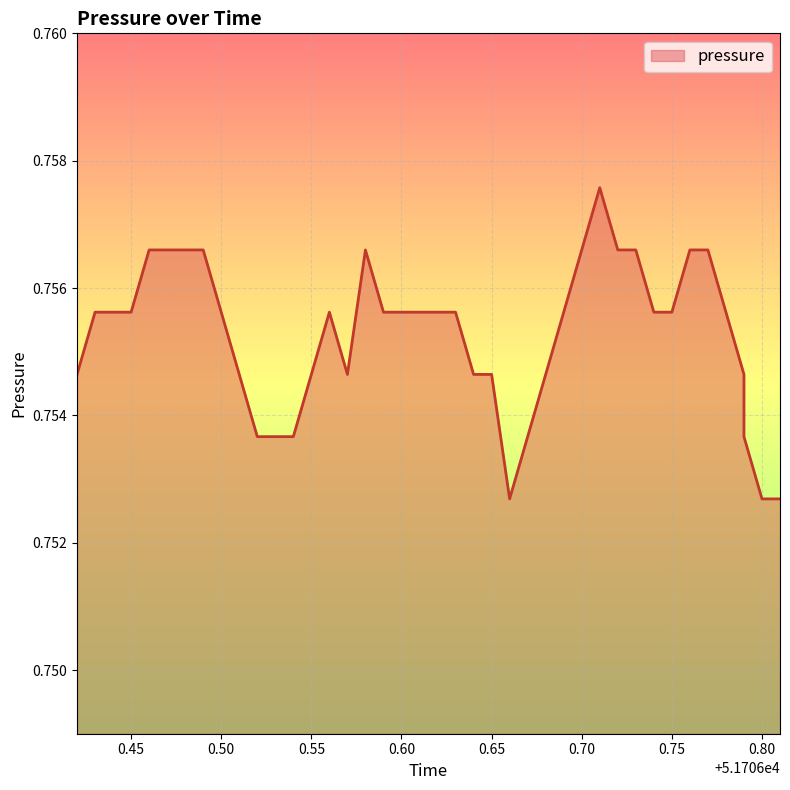

What is the label of the 19th point from the left?

0.60